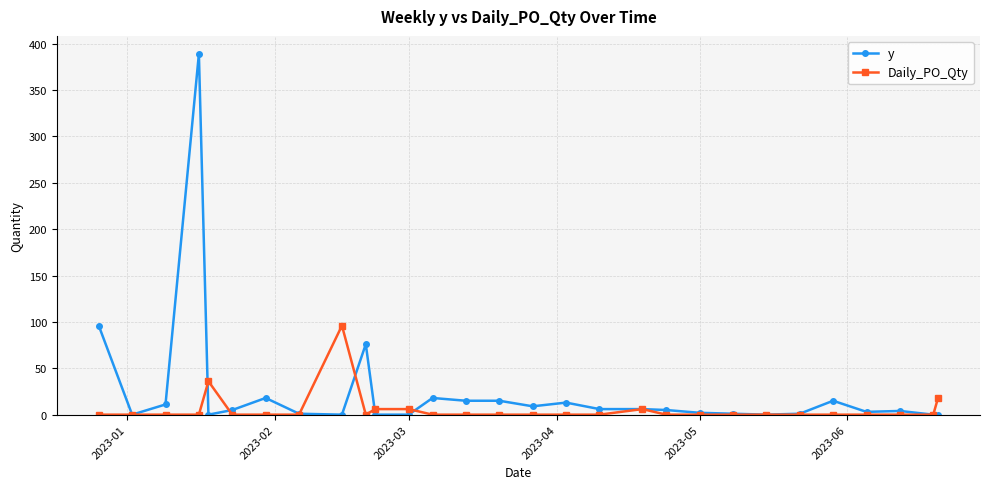

Which series has the largest total across all categories?

y